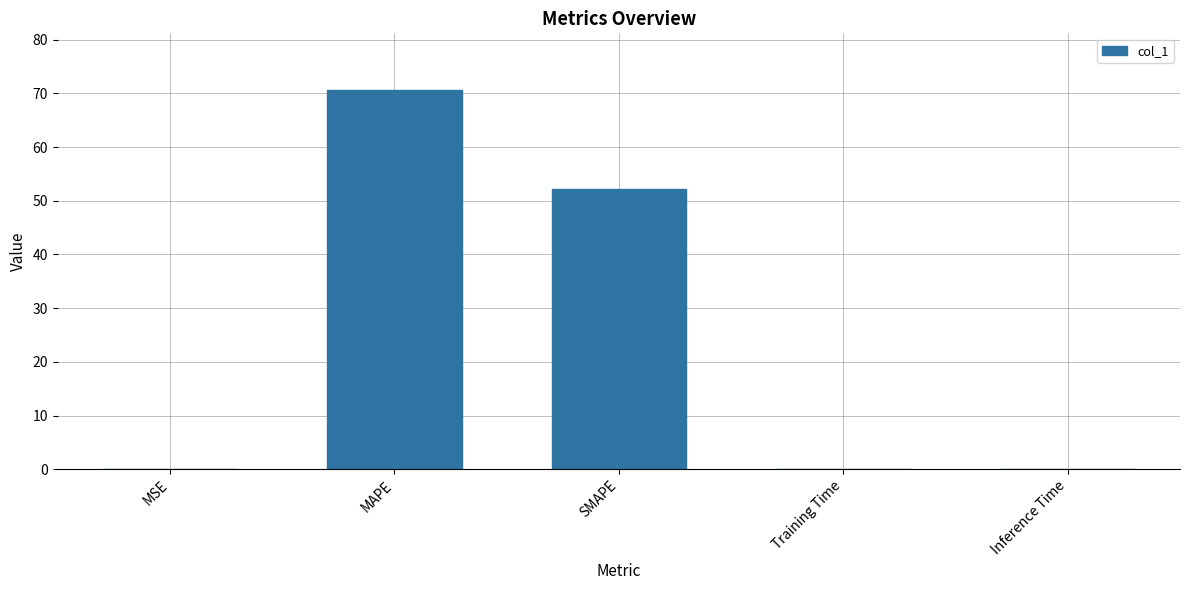

What is the sum of the values at MAPE and Training Time?

70.6